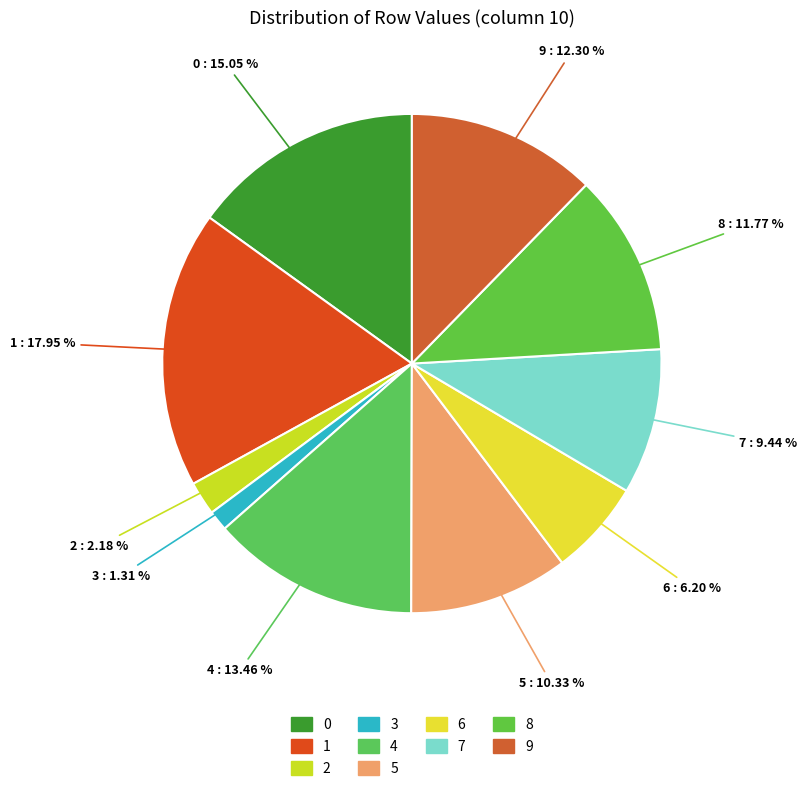

Count the number of slices in the pie.

10